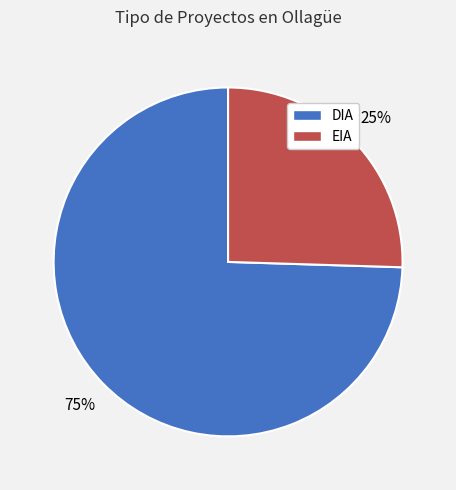

Do EIA and DIA together represent more than half of the pie?

Yes